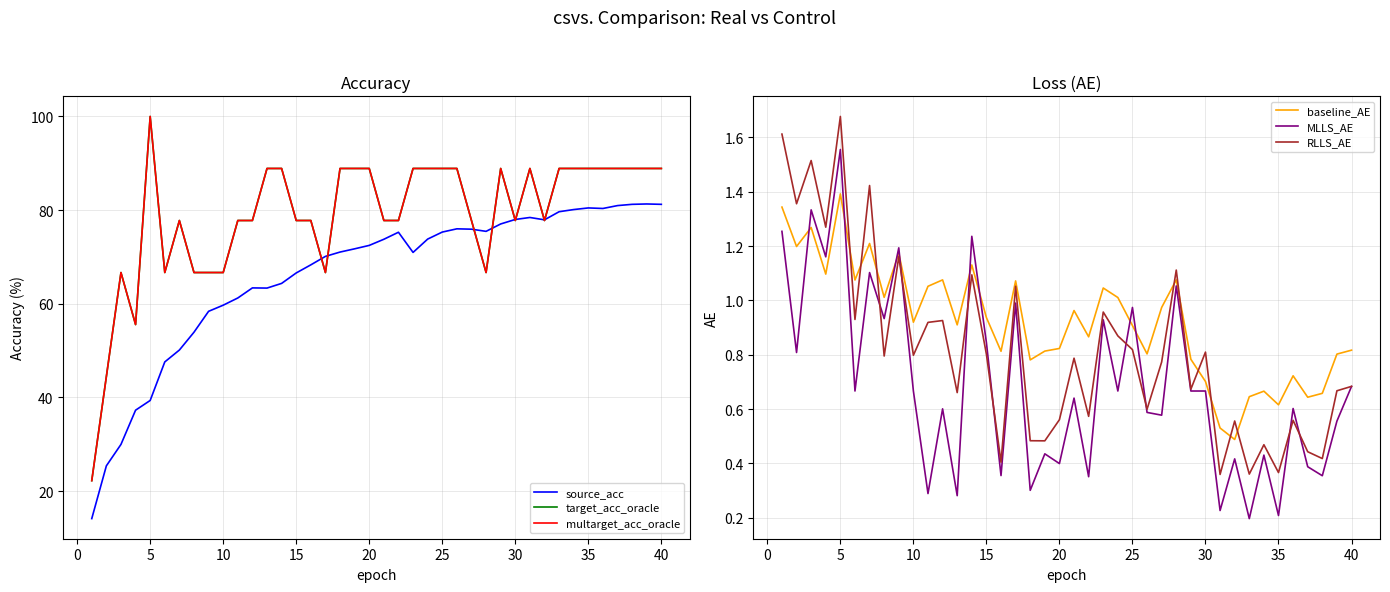

Does the chart have visible grid lines?

Yes